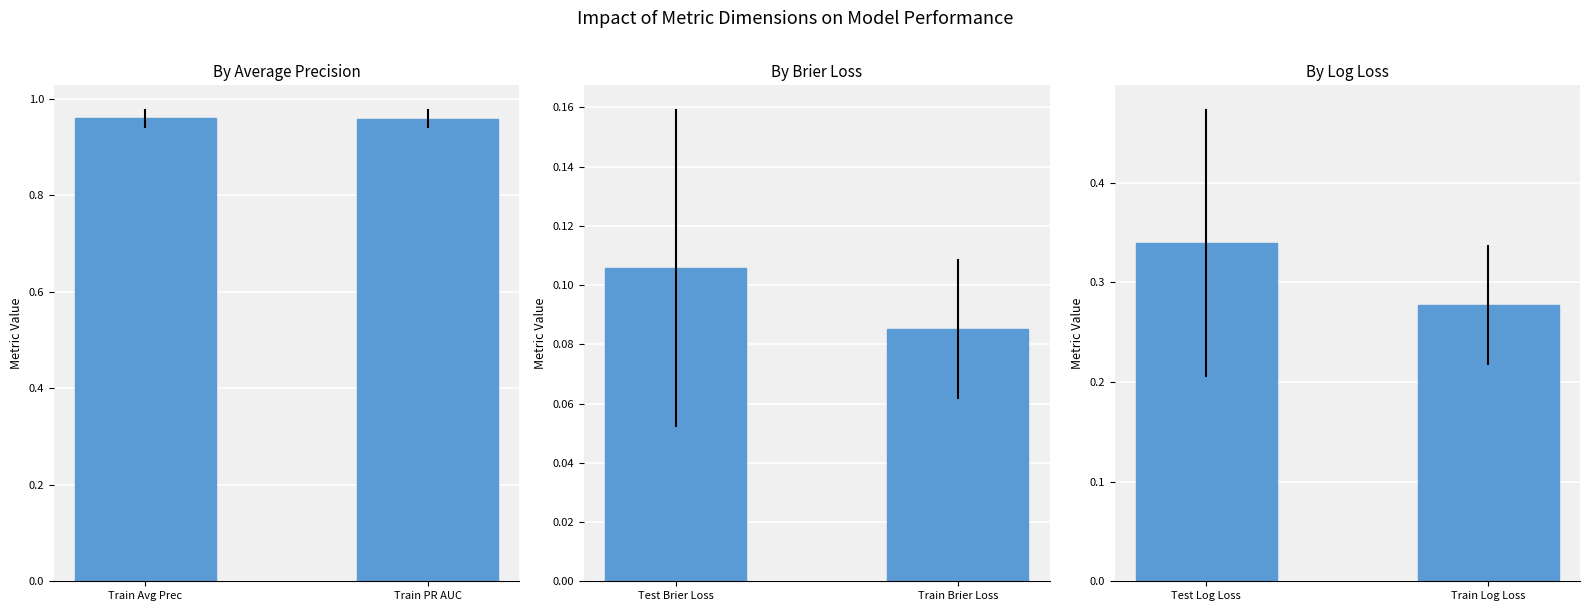

Rank the series by their maximum value, from lowest to highest.

By Brier Loss, By Log Loss, By Average Precision